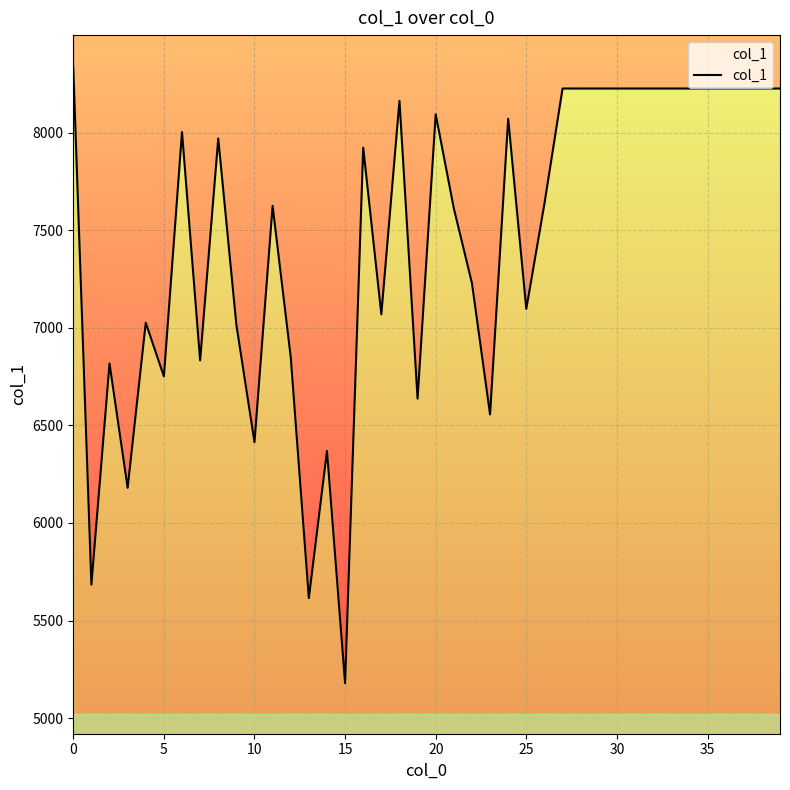

Which has a higher value, 19 or 25?

25